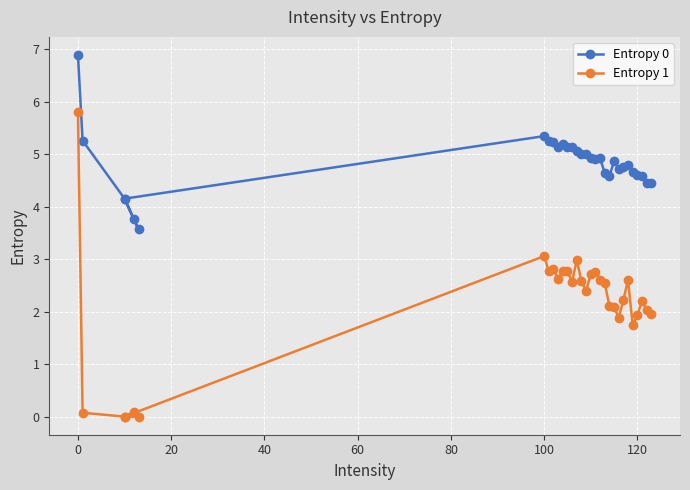

At 0, list the series in order from largest to smallest.

Entropy 0, Entropy 1